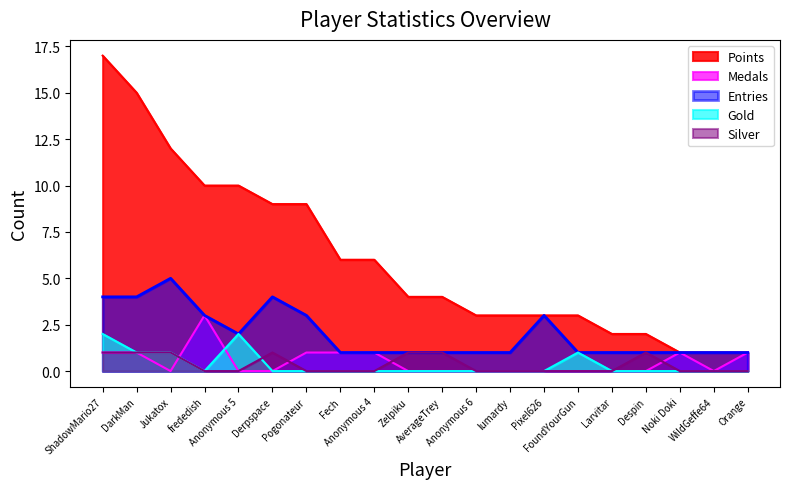

After their last crossing, which series has the higher values: Medals or Silver?

Medals